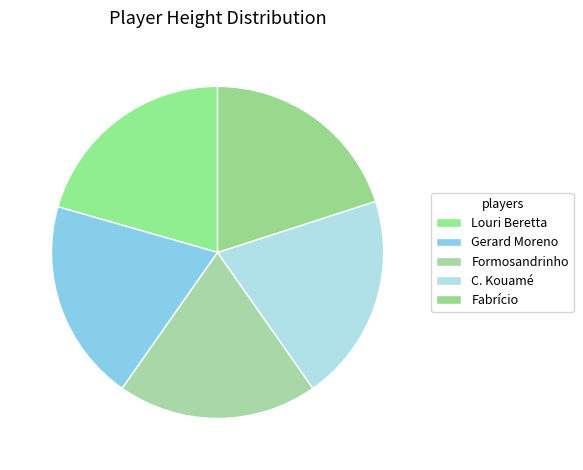

How many slices are in this pie chart?

5